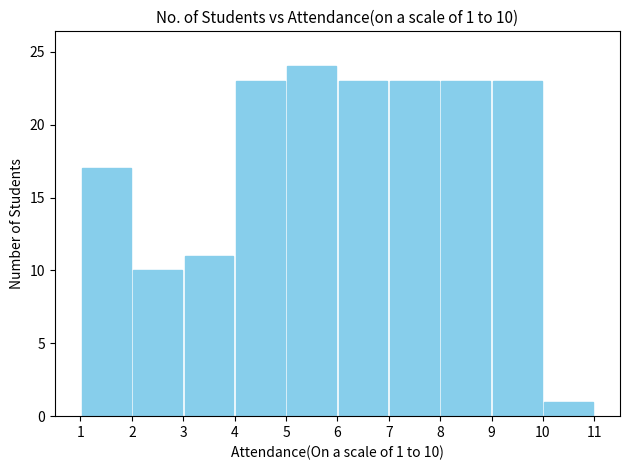

Which range on the x-axis has the tallest bar?

5 to 6